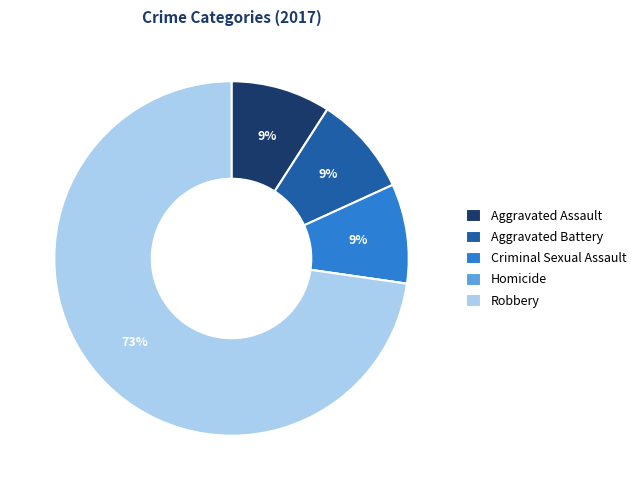

Does any single category account for the majority?

Yes